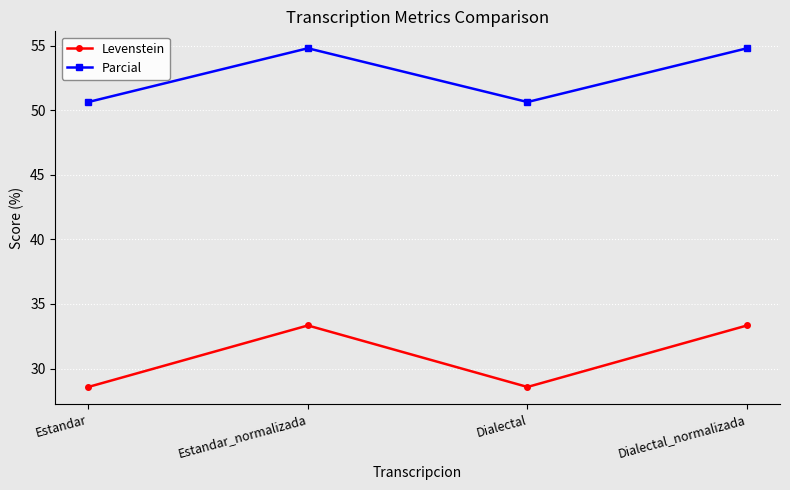

Which series has the largest range (max minus min)?

Levenstein